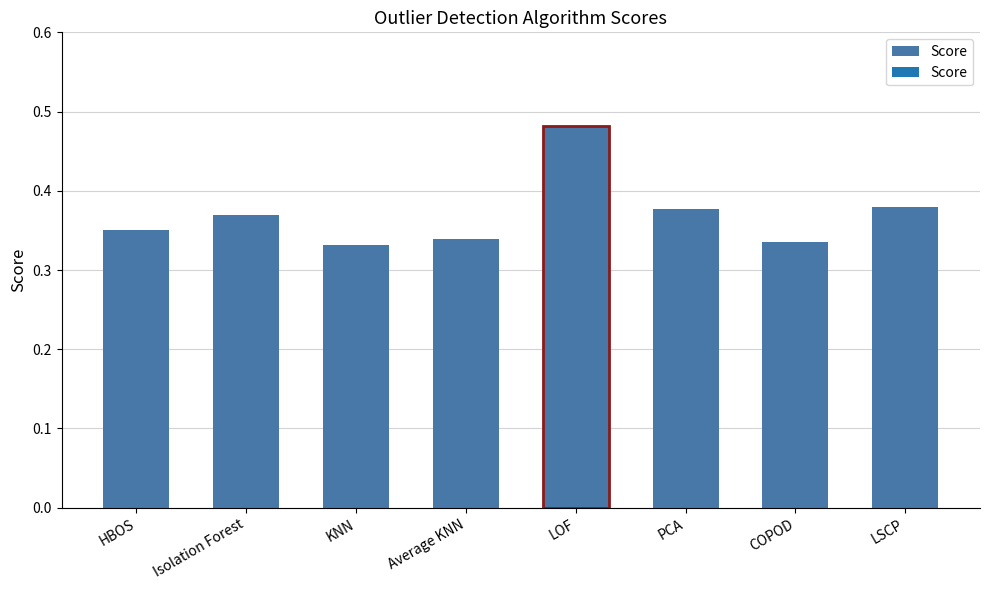

The value at KNN is 0.3. True or false?

True